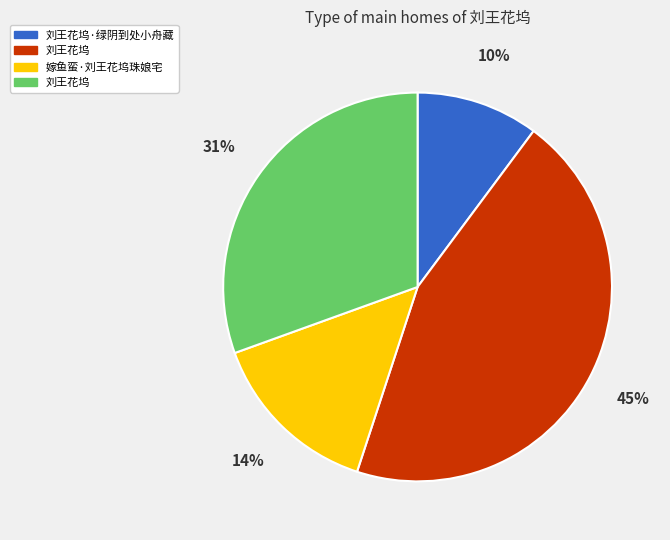

Does any single category account for the majority?

No